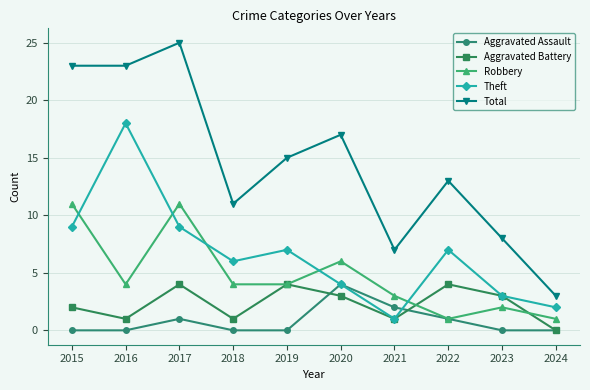

How many positive values does the Aggravated Battery series have?

9